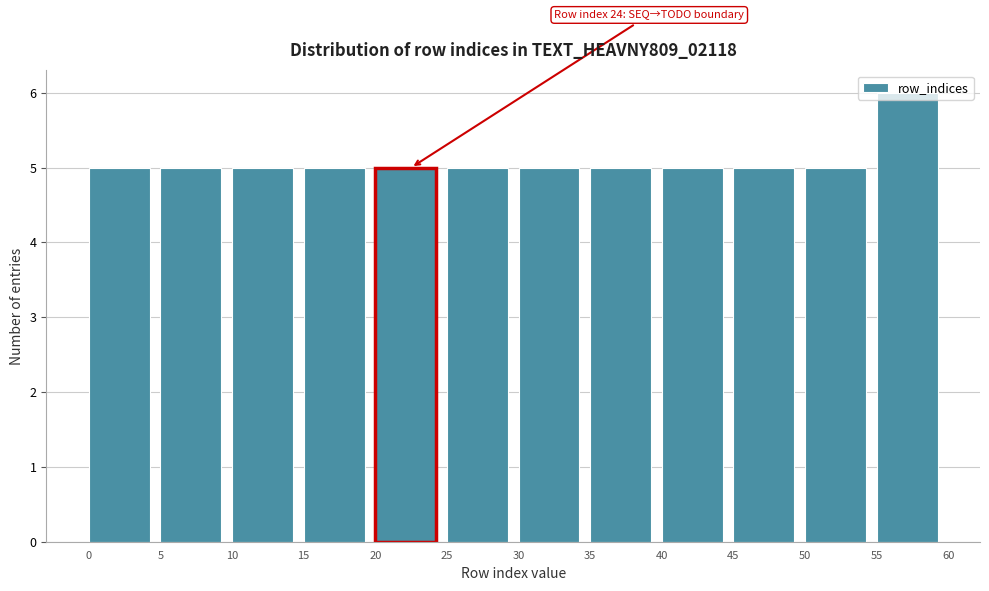

Which range on the x-axis has the tallest bar?

55 to 60